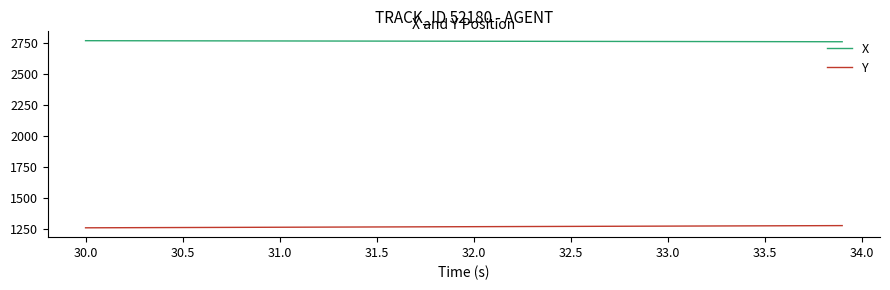

Does the chart have visible grid lines?

No